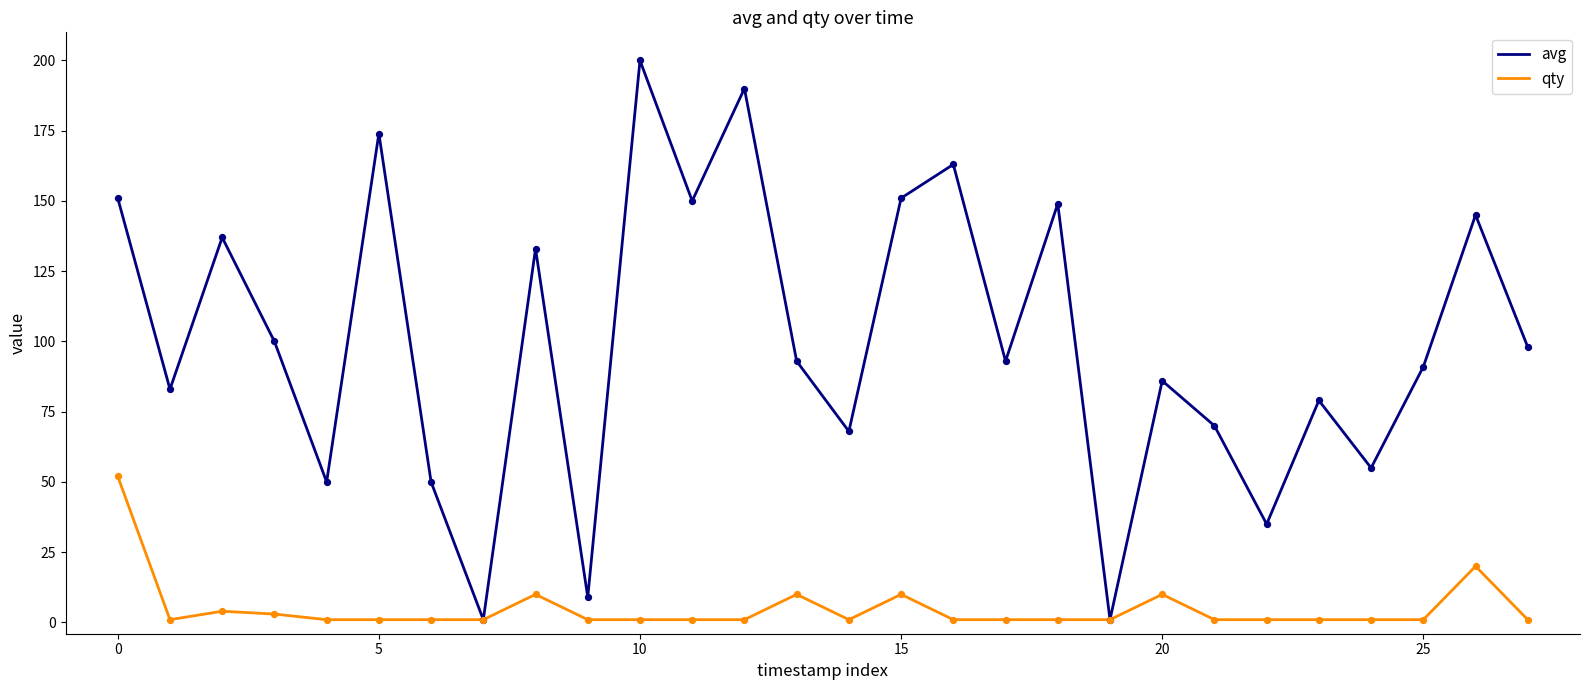

Which series has the widest spread of values?

avg